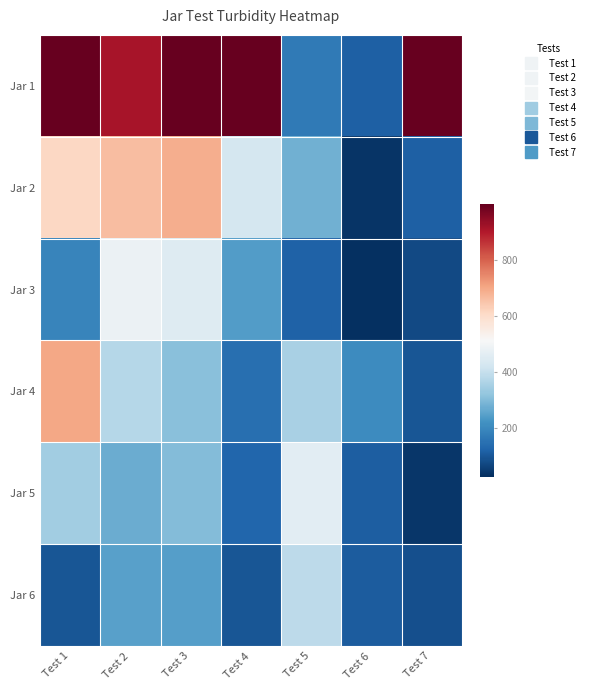

Which series changed the most between Test 4 and Test 5?

Jar 1